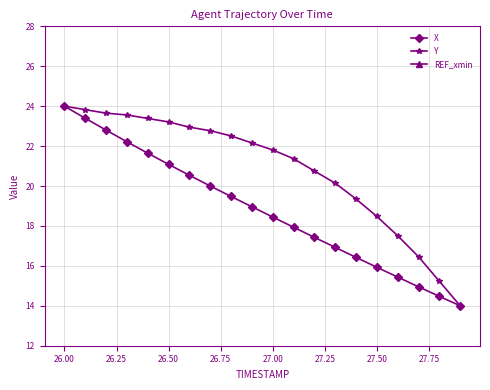

What is the highest value of the Y series?

24.0